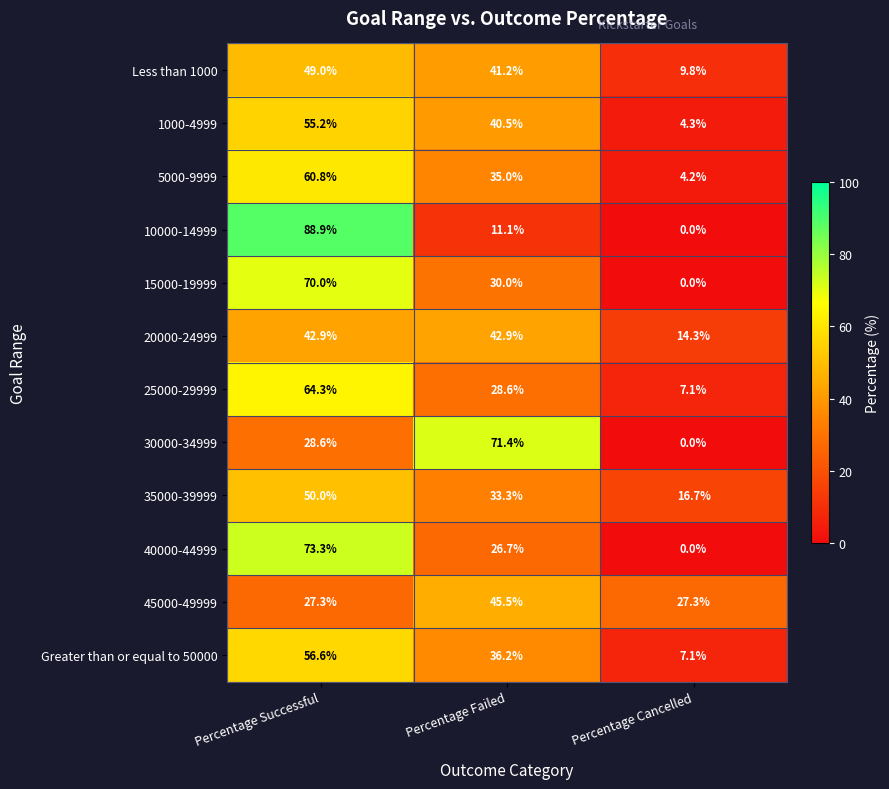

What is the total value across all series at Percentage Cancelled?

90.8